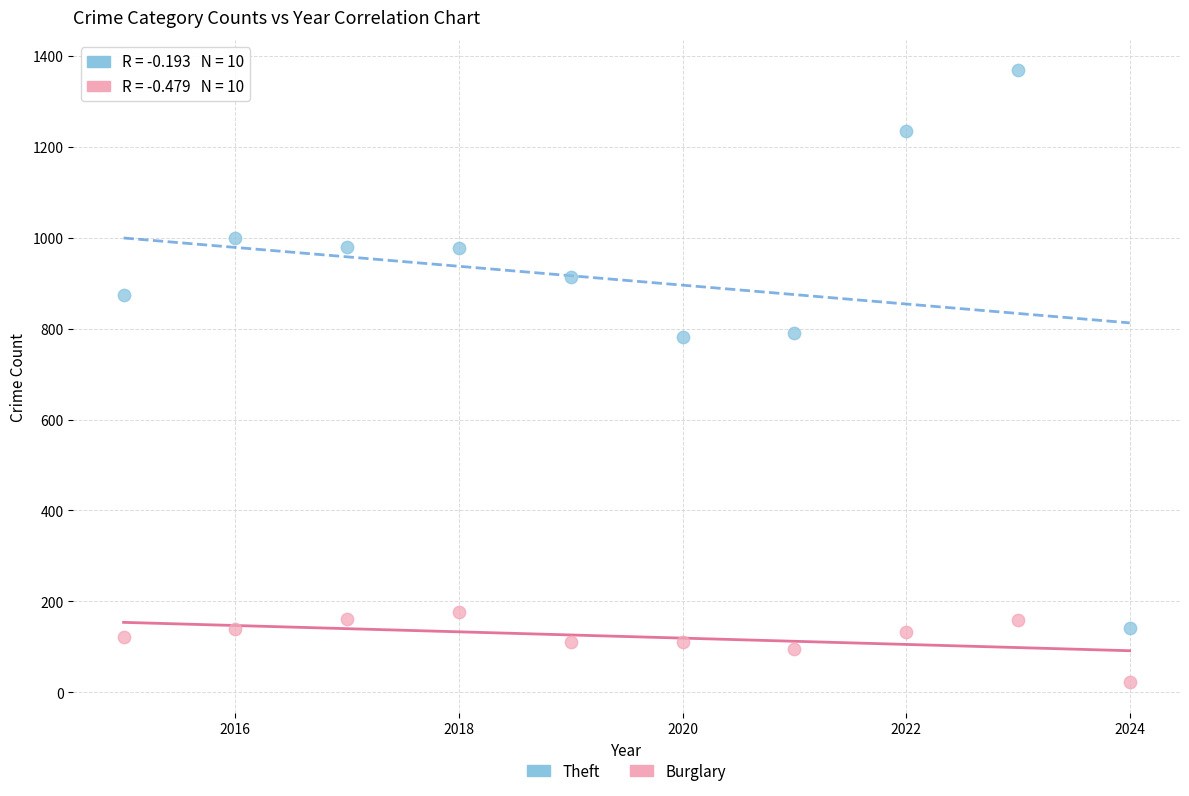

Across all data points, what is the range of X values (max minus min)?

9